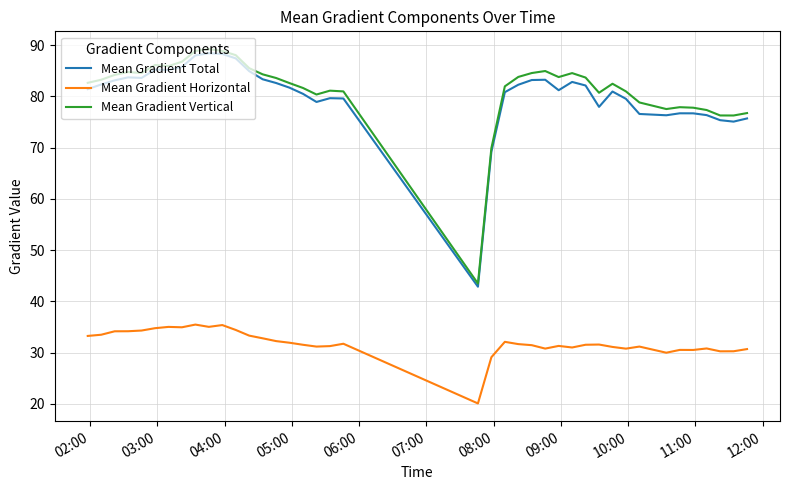

Does the chart have visible grid lines?

Yes